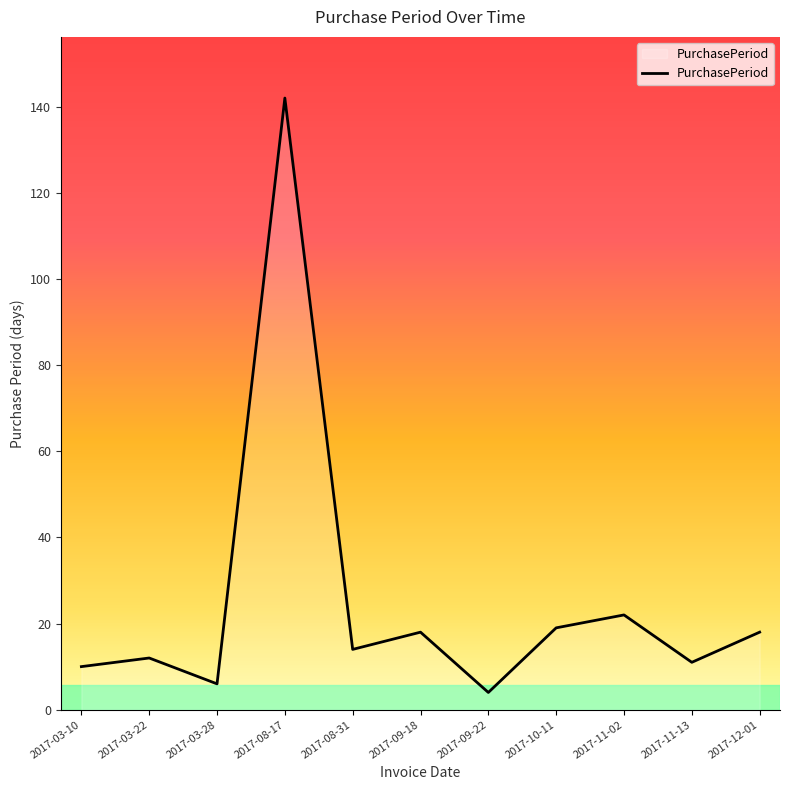

Approximately how many times larger is the value at 2017-03-10 compared to 2017-09-22?

2.5